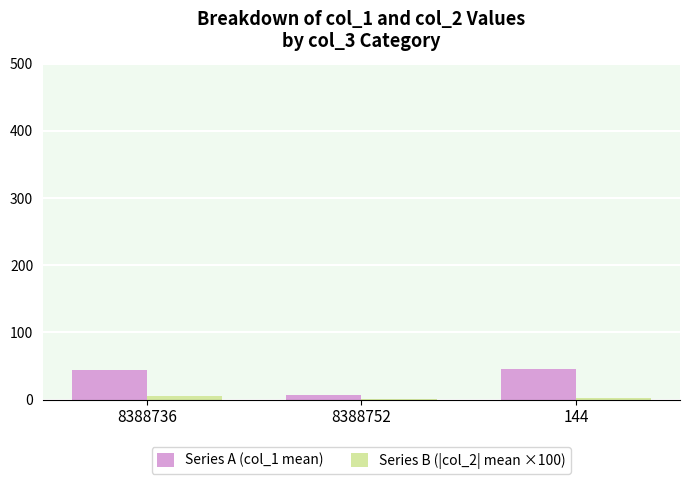

What is the difference between the Series A (col_1 mean) values at 8388752 and 144?

39.2